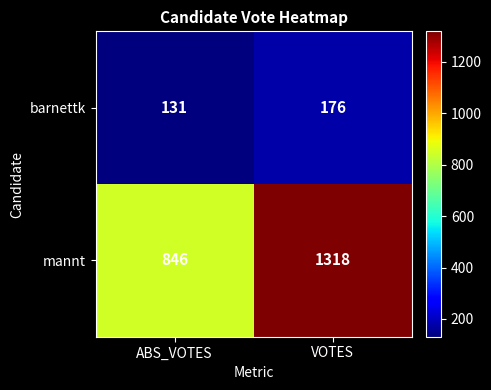

Count the number of data series in this chart.

2